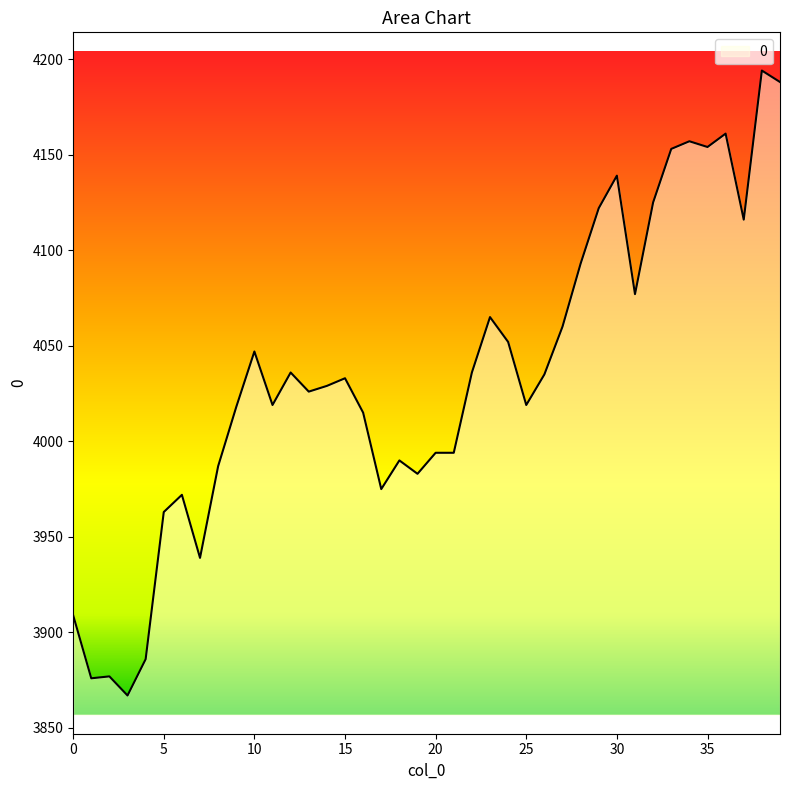

What is the smallest value displayed?

3867